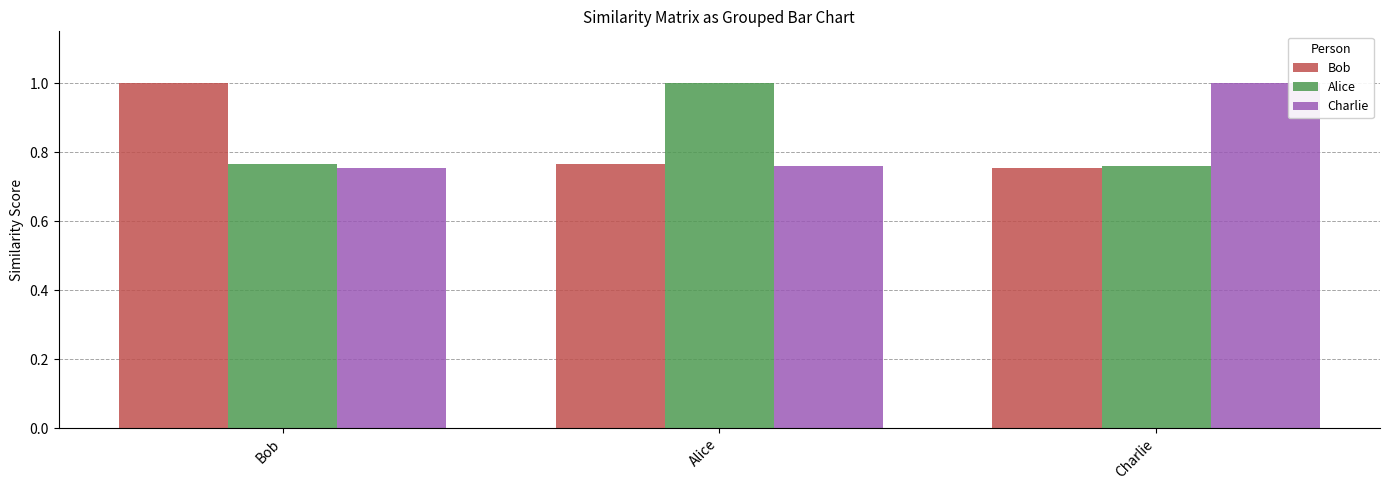

At how many categories does at least one series exceed 0?

3